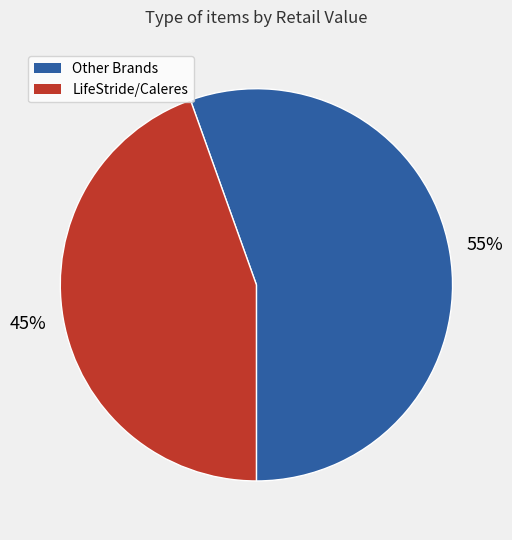

True or false: Other Brands accounts for 55% of the total.

True